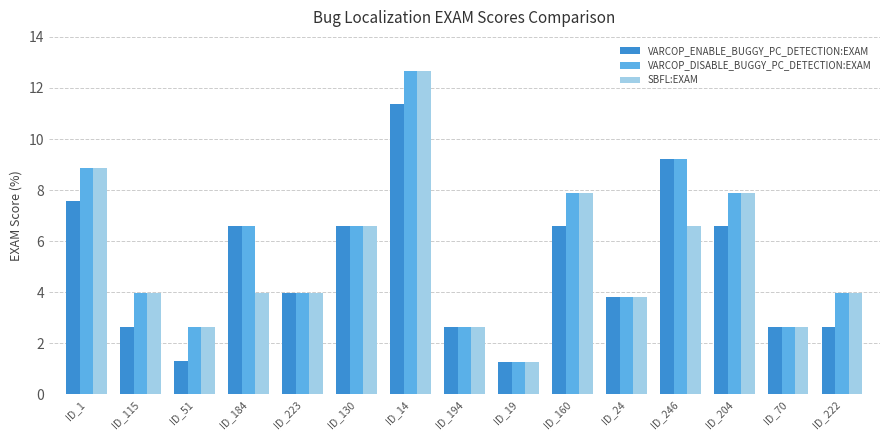

How many data points does each series have?

15